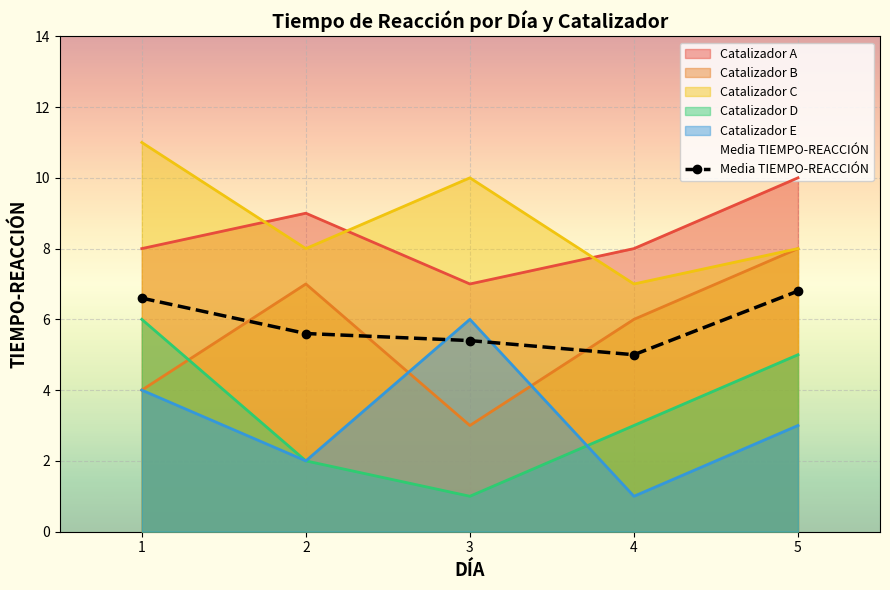

List the labels in order of Catalizador D value, smallest first.

3, 2, 4, 5, 1